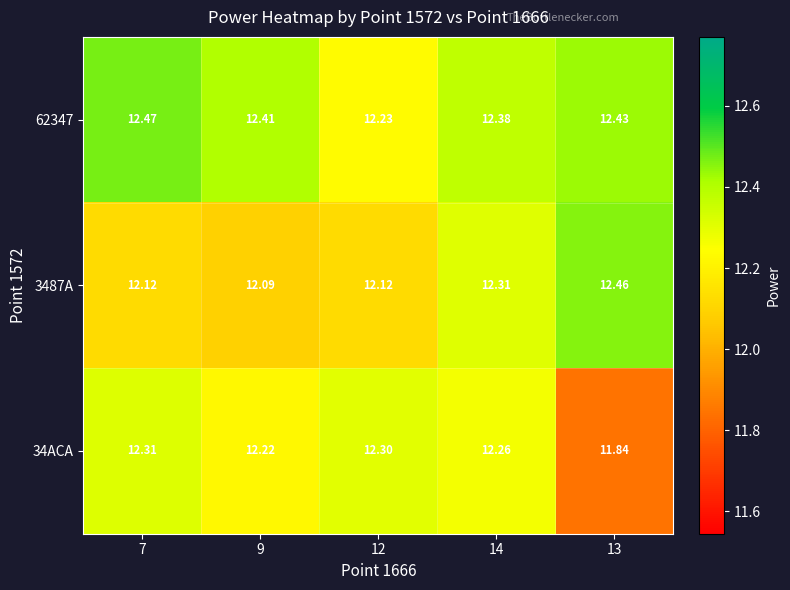

Is the value of 62347 at 13 greater than the value of 3487A at 14?

Yes